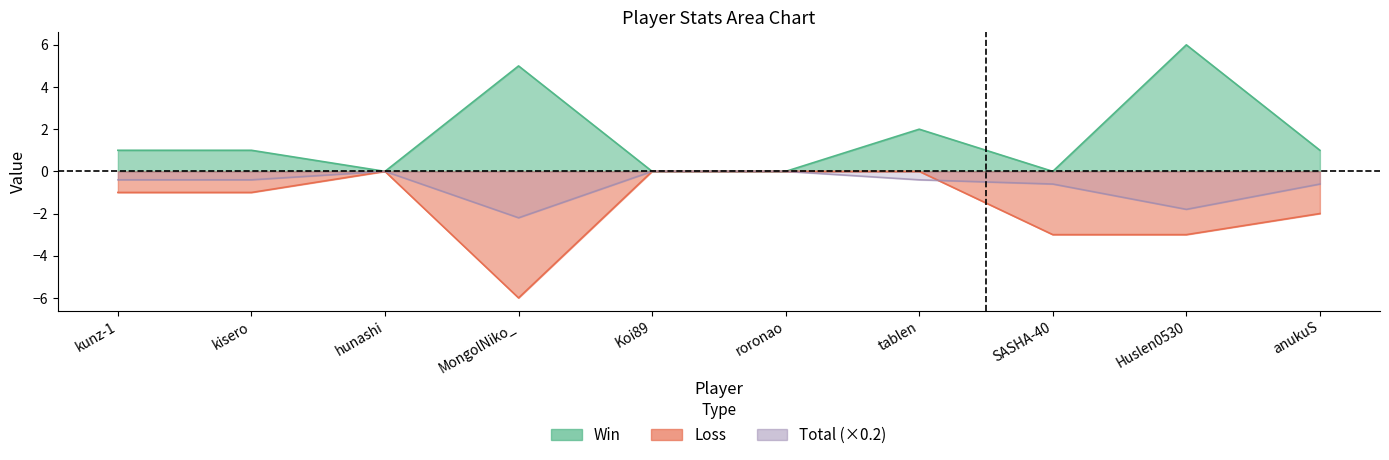

List the labels in order of Win value, smallest first.

hunashi, Koi89, roronao, SASHA-40, kunz-1, kisero, anukuS, tablen, MongolNiko_, Huslen0530